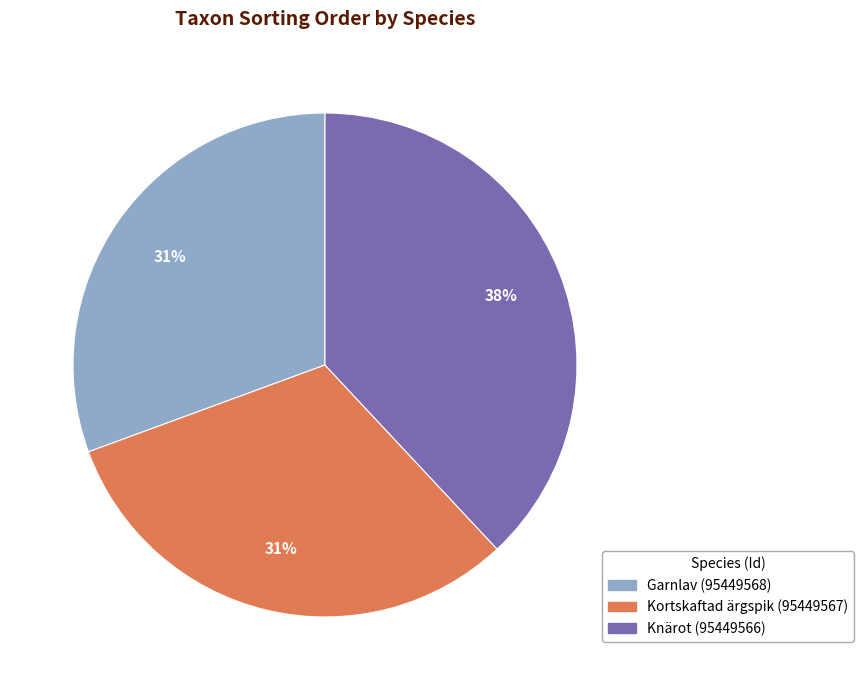

To the nearest percent, what portion does Garnlav (95449568) represent?

31%